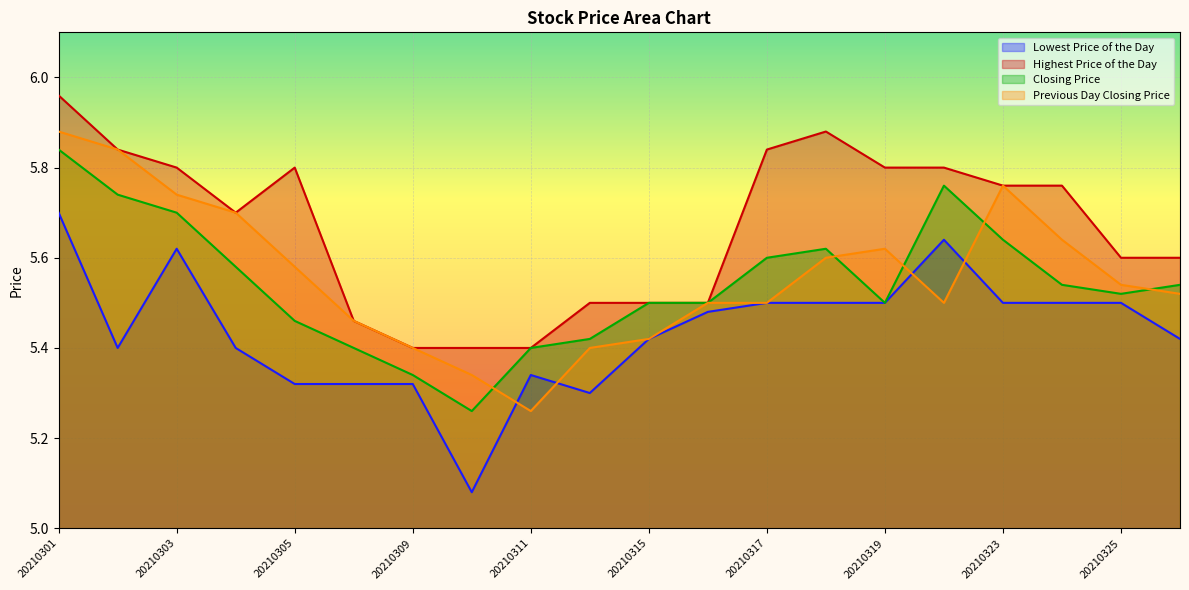

Which has a higher value, 20210304 or 20210317?

20210317